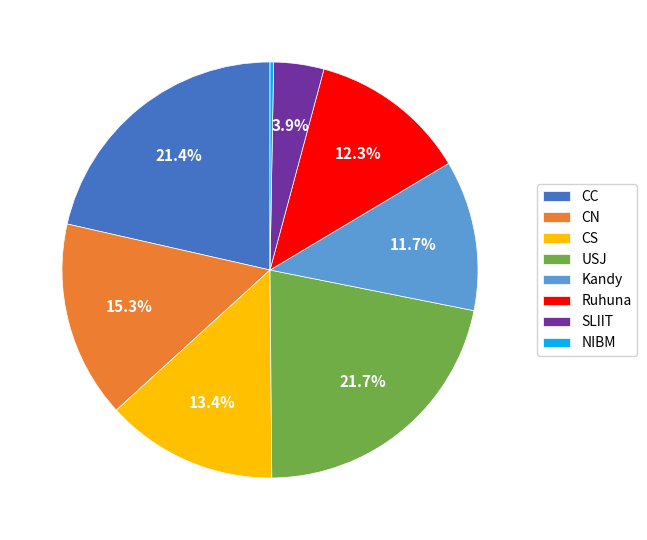

What is the smallest slice in the pie chart?

NIBM